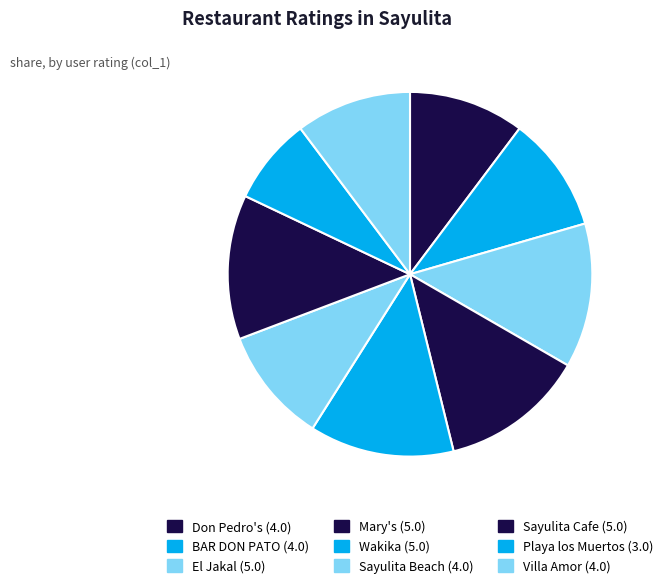

Count the number of slices in the pie.

9